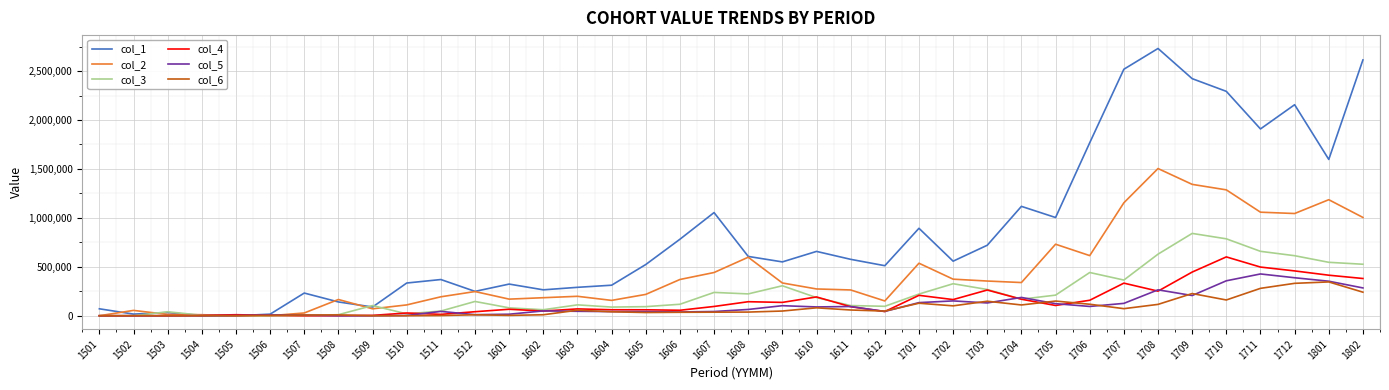

What is the sum of the col_5 values at 1710 and 1712?

745174